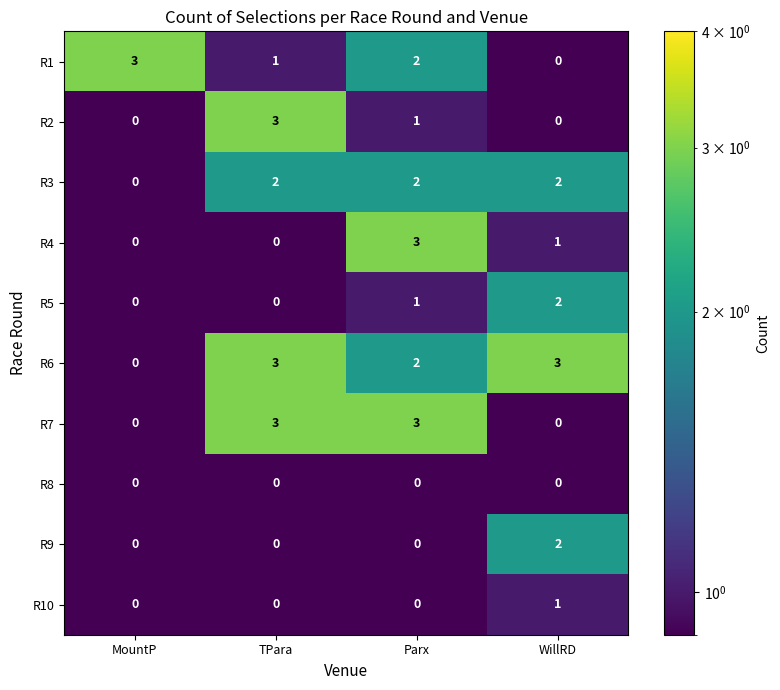

What is the total value across all series at WillRD?

11